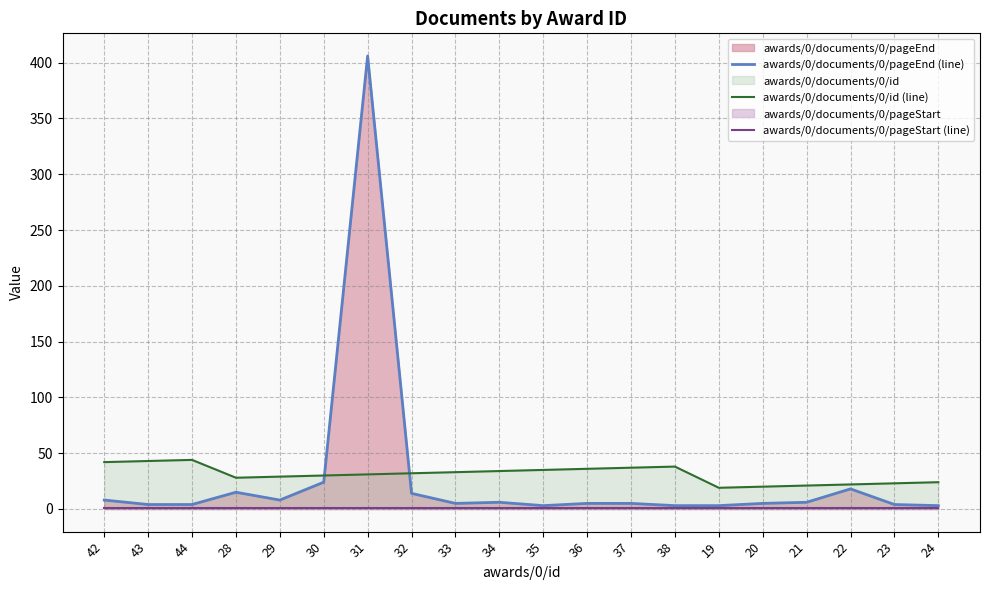

What is the value of the awards/0/documents/0/id (line) point at the 5th from the left?

29